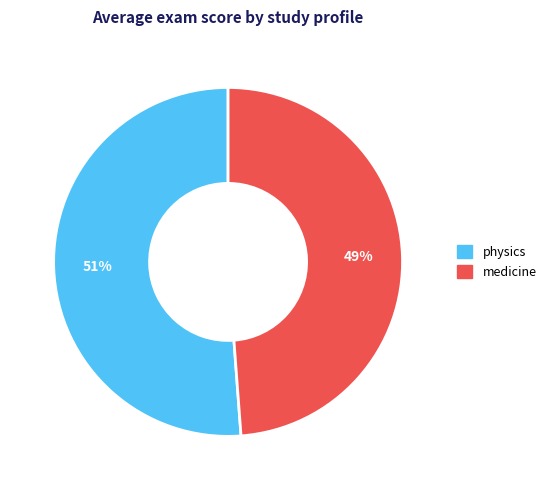

To the nearest percent, what is the difference between the largest and smallest slice percentages?

2%